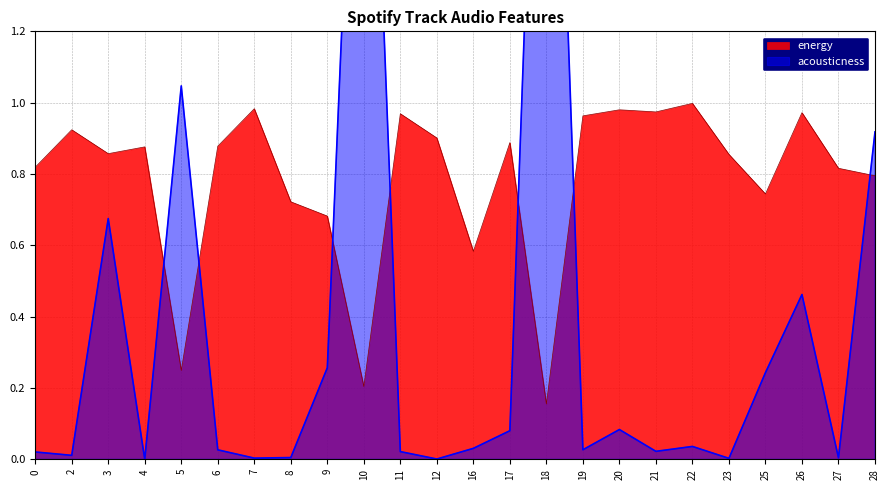

Reading left to right, what are all the values shown in this chart?

energy: 0=0.8	2=0.9	3=0.9	4=0.9	5=0.2	6=0.9	7=1.0	8=0.7	9=0.7	10=0.2	11=1.0	12=0.9	16=0.6	17=0.9	18=0.2	19=1.0	20=1.0	21=1.0	22=1.0	23=0.9	25=0.7	26=1.0	27=0.8	28=0.8
acousticness: 0=0.0	2=0.0	3=0.7	4=0.0	5=1.0	6=0.0	7=0.0	8=0.0	9=0.3	10=2.7	11=0.0	12=0.0	16=0.0	17=0.1	18=2.9	19=0.0	20=0.1	21=0.0	22=0.0	23=0.0	25=0.2	26=0.5	27=0.0	28=0.9